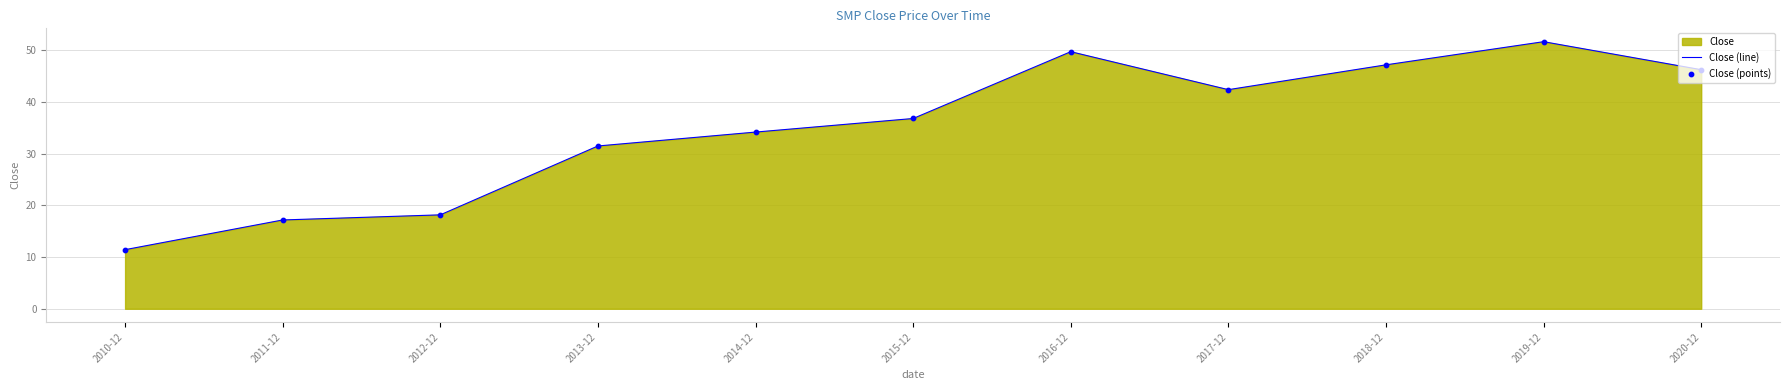

Which series contains the lowest Y value?

Close (line)